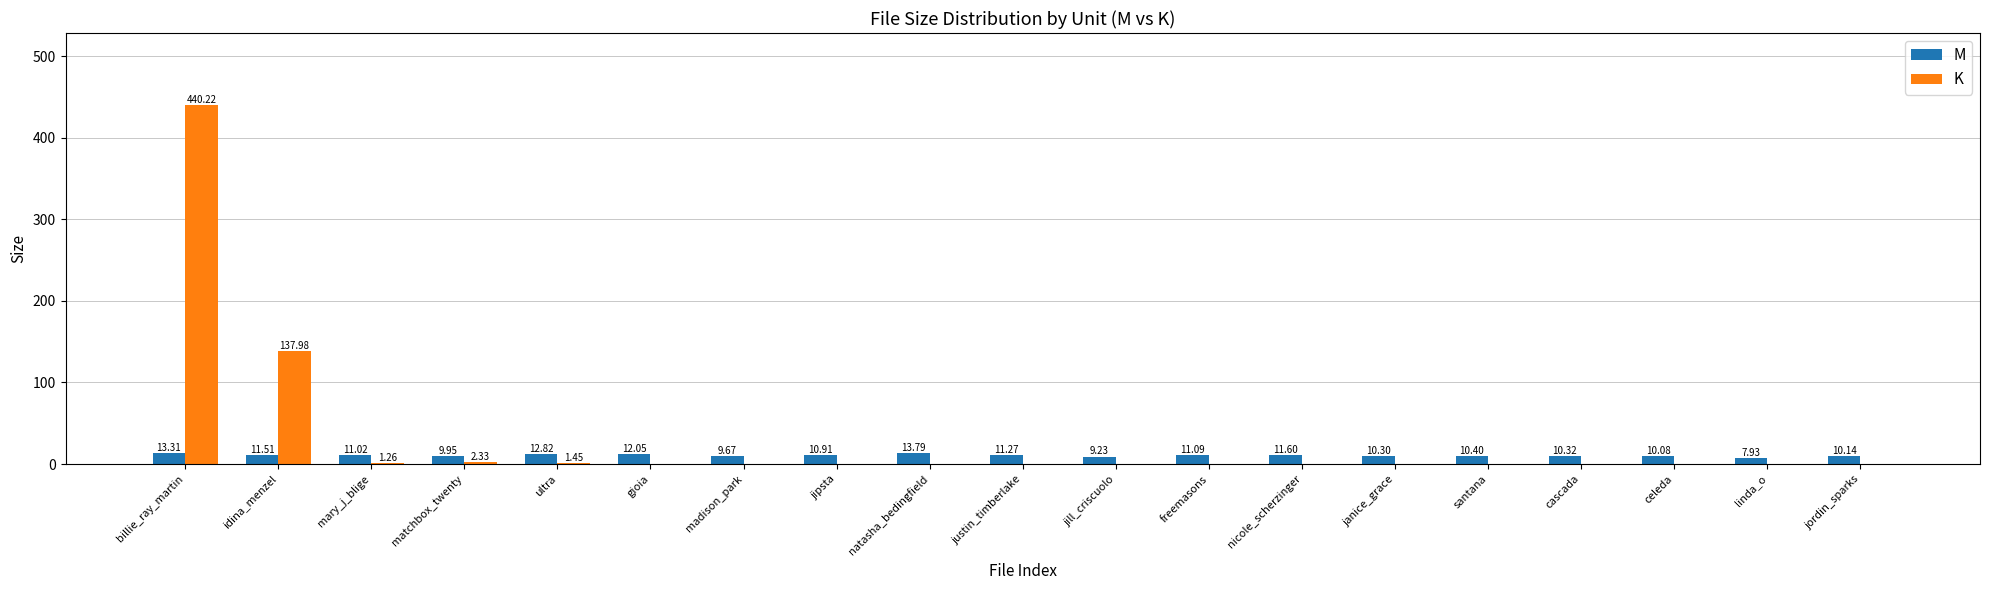

Between matchbox_twenty and natasha_bedingfield, which series saw the biggest shift?

M